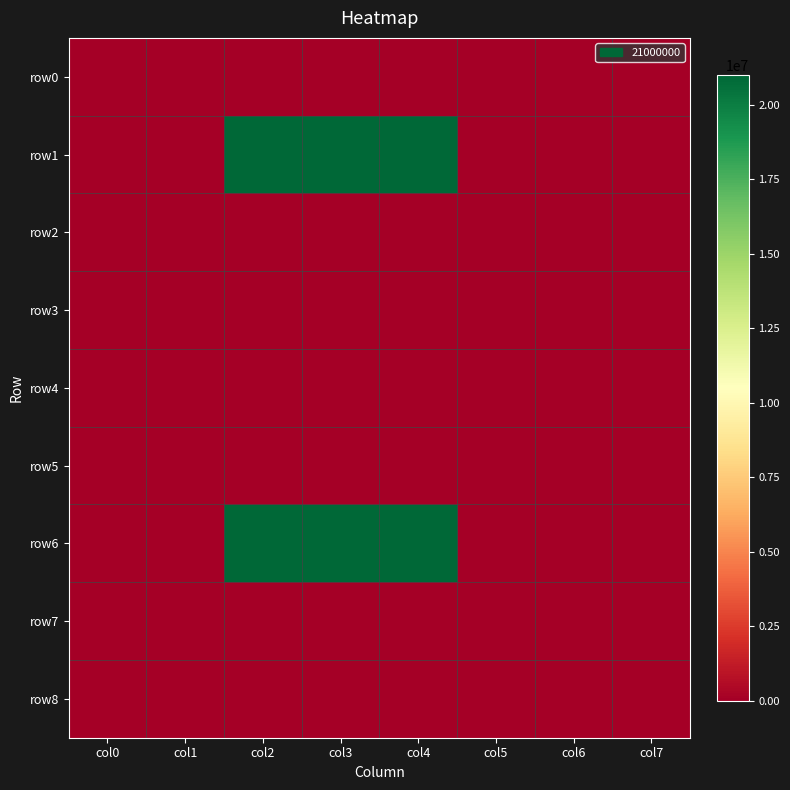

Reading left to right, list all the values displayed in this chart.

row0: col0=0	col1=0	col2=0	col3=0	col4=0	col5=0	col6=0	col7=0
row1: col0=0	col1=0	col2=21000000	col3=21000000	col4=21000000	col5=0	col6=0	col7=0
row2: col0=0	col1=0	col2=0	col3=0	col4=0	col5=0	col6=0	col7=0
row3: col0=0	col1=0	col2=0	col3=0	col4=0	col5=0	col6=0	col7=0
row4: col0=0	col1=0	col2=0	col3=0	col4=0	col5=0	col6=0	col7=0
row5: col0=0	col1=0	col2=0	col3=0	col4=0	col5=0	col6=0	col7=0
row6: col0=0	col1=0	col2=21000000	col3=21000000	col4=21000000	col5=0	col6=0	col7=0
row7: col0=0	col1=0	col2=0	col3=0	col4=0	col5=0	col6=0	col7=0
row8: col0=0	col1=0	col2=0	col3=0	col4=0	col5=0	col6=0	col7=0